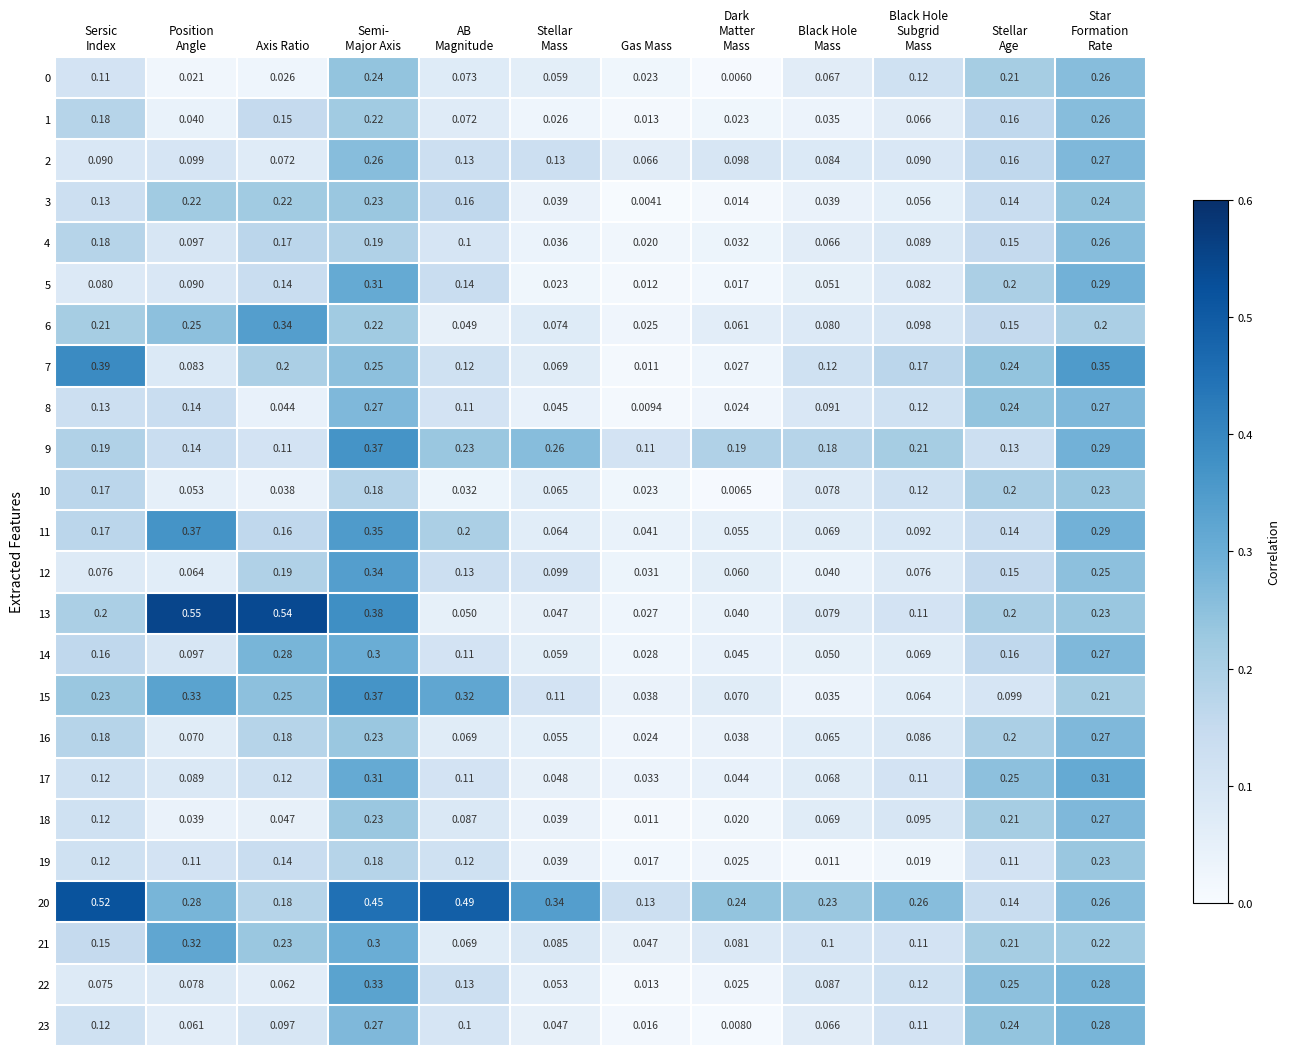

At which label is 3 closest to 0?

Gas Mass